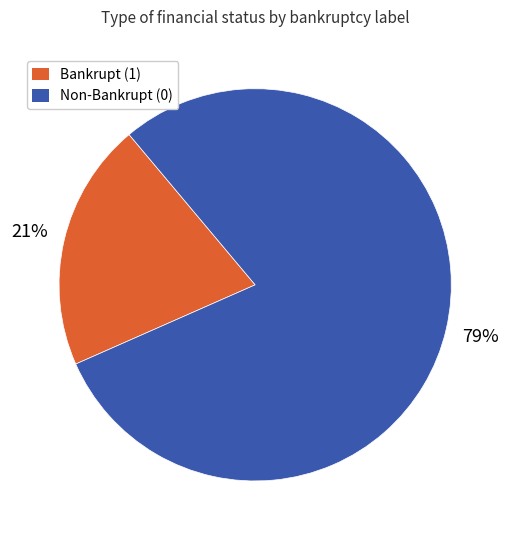

Count the number of slices in the pie.

2